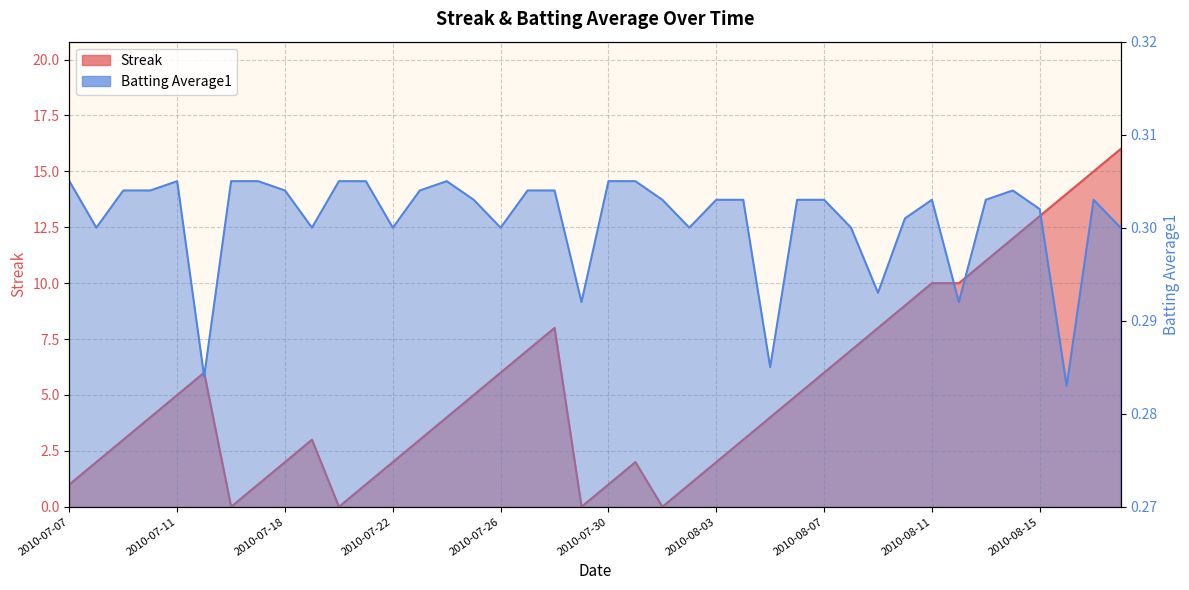

What is the sum of all Streak values?

212.0